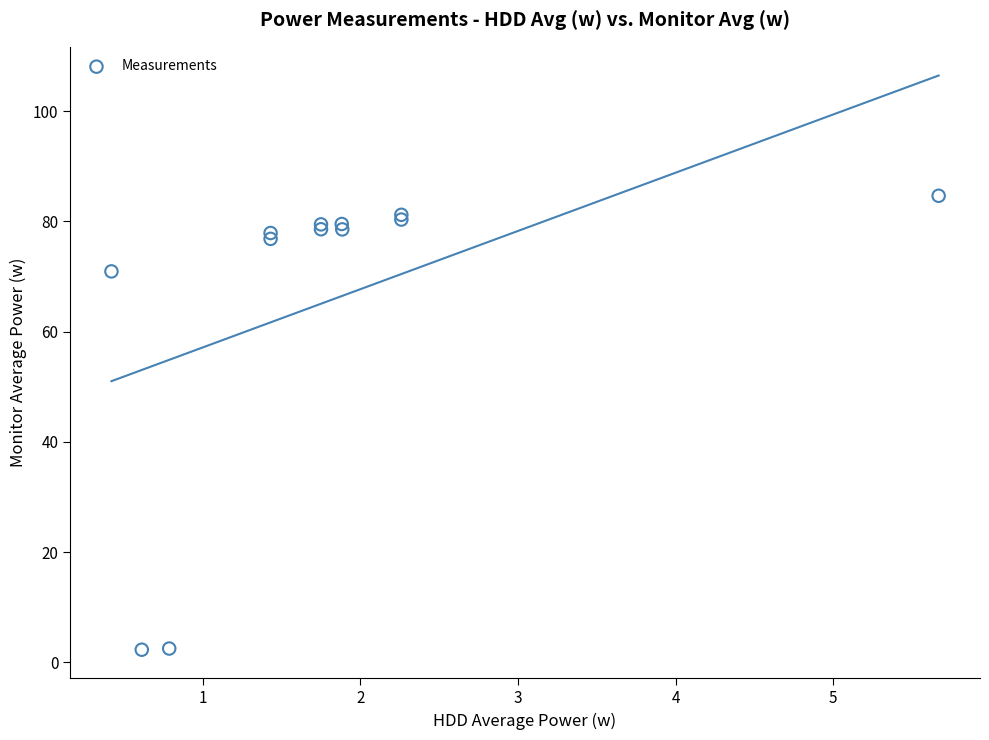

What Y value in the scatter plot is closest to 43?

70.9